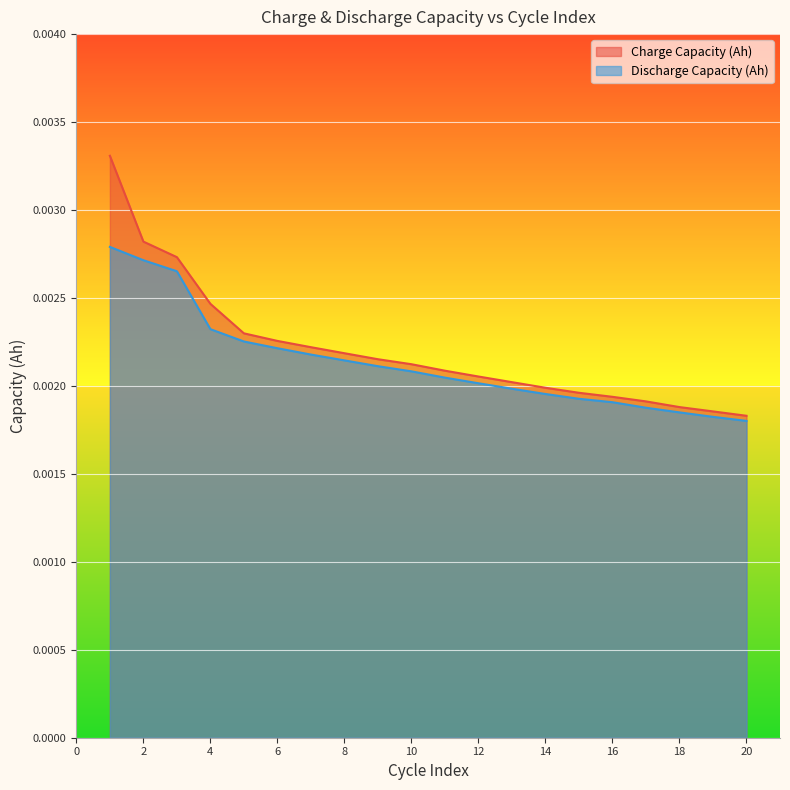

Which series has the largest range (max minus min)?

Charge Capacity (Ah)